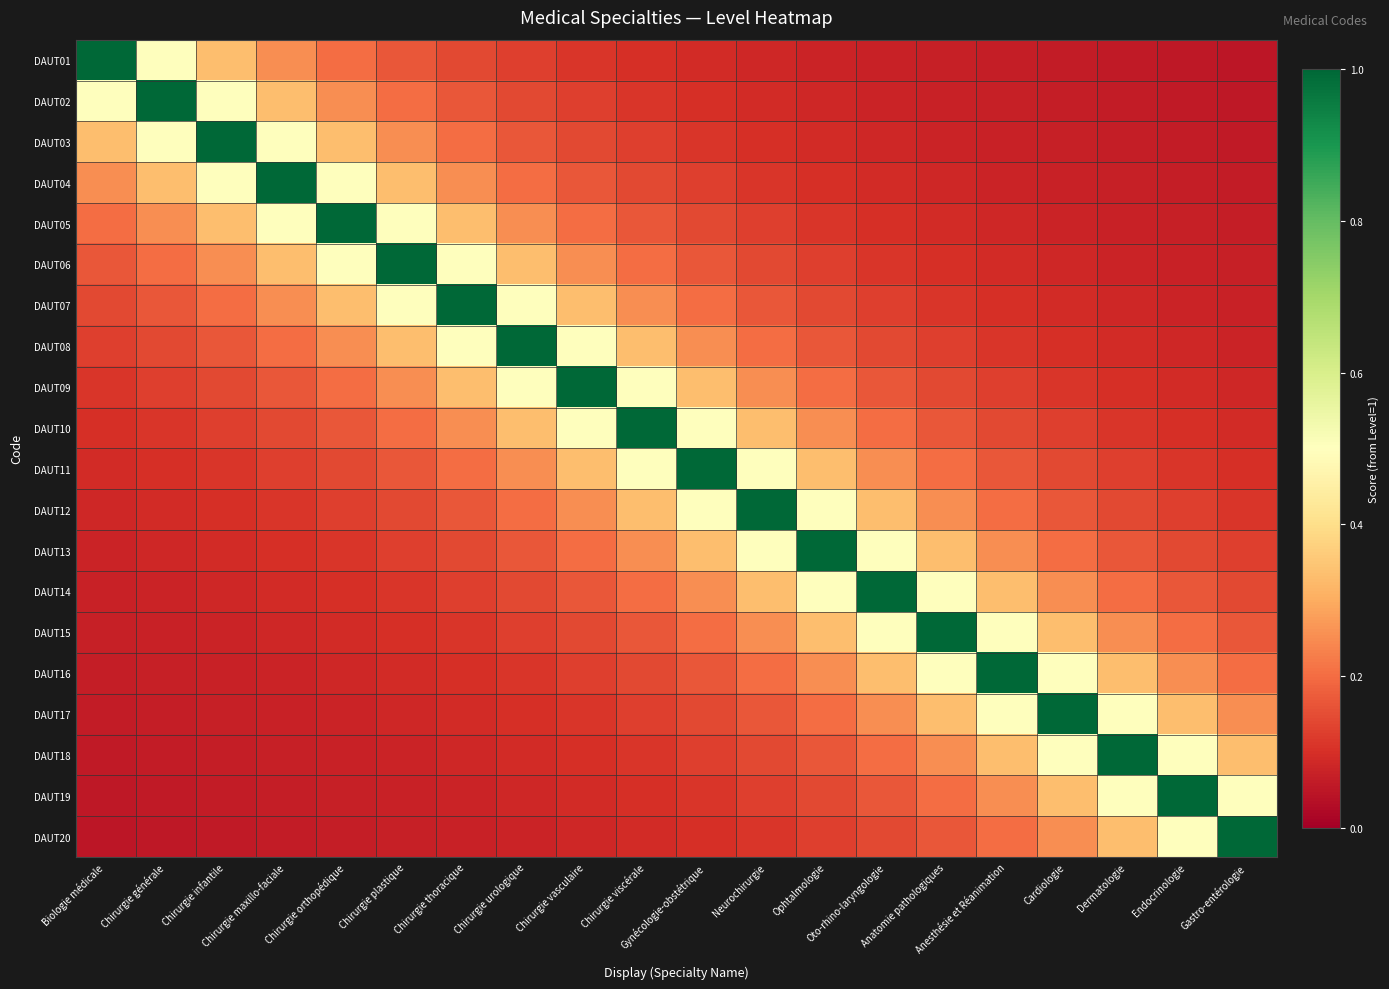

Count the number of data series in this chart.

20